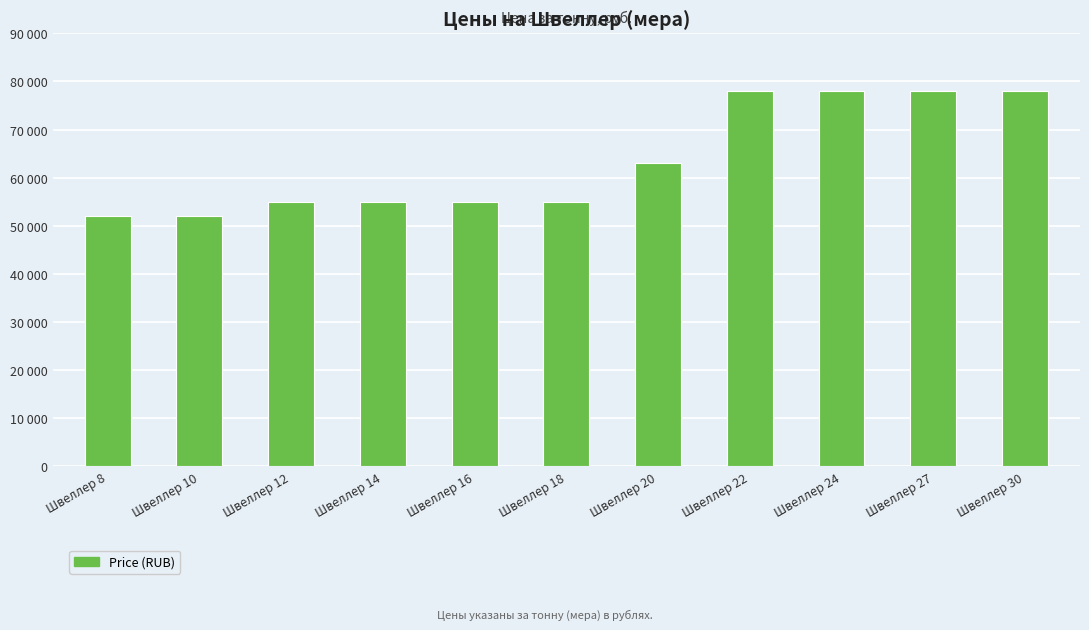

What is the value of the 8th bar from the left?

78000